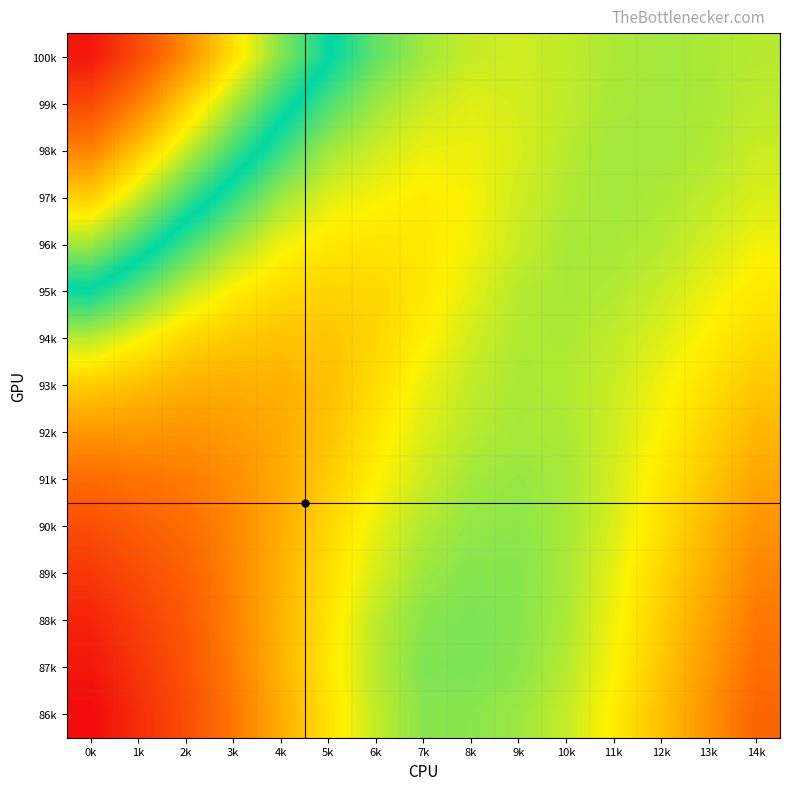

Reading right to left, list all the values displayed in this chart.

100k: 14k=0.7	13k=0.7	12k=0.6	11k=0.7	10k=0.7	9k=0.7	8k=0.7	7k=0.6	6k=0.6	5k=0.6	4k=0.6	3k=0.6	2k=0.5	1k=0.5	0k=0.5
99k: 14k=0.7	13k=0.7	12k=0.6	11k=0.7	10k=0.7	9k=0.7	8k=0.7	7k=0.7	6k=0.6	5k=0.6	4k=0.6	3k=0.6	2k=0.5	1k=0.5	0k=0.5
98k: 14k=0.7	13k=0.7	12k=0.6	11k=0.6	10k=0.7	9k=0.7	8k=0.7	7k=0.7	6k=0.7	5k=0.6	4k=0.6	3k=0.6	2k=0.6	1k=0.5	0k=0.5
97k: 14k=0.7	13k=0.7	12k=0.7	11k=0.6	10k=0.7	9k=0.7	8k=0.7	7k=0.7	6k=0.7	5k=0.7	4k=0.6	3k=0.6	2k=0.6	1k=0.6	0k=0.5
96k: 14k=0.7	13k=0.7	12k=0.7	11k=0.7	10k=0.7	9k=0.7	8k=0.7	7k=0.7	6k=0.7	5k=0.7	4k=0.7	3k=0.7	2k=0.6	1k=0.6	0k=0.6
95k: 14k=0.7	13k=0.7	12k=0.7	11k=0.7	10k=0.7	9k=0.7	8k=0.7	7k=0.7	6k=0.7	5k=0.7	4k=0.7	3k=0.7	2k=0.7	1k=0.6	0k=0.6
94k: 14k=0.7	13k=0.7	12k=0.7	11k=0.7	10k=0.7	9k=0.7	8k=0.7	7k=0.7	6k=0.7	5k=0.7	4k=0.7	3k=0.7	2k=0.7	1k=0.7	0k=0.7
93k: 14k=0.7	13k=0.7	12k=0.7	11k=0.7	10k=0.7	9k=0.7	8k=0.7	7k=0.7	6k=0.7	5k=0.7	4k=0.7	3k=0.7	2k=0.7	1k=0.7	0k=0.7
92k: 14k=0.7	13k=0.7	12k=0.7	11k=0.7	10k=0.7	9k=0.7	8k=0.7	7k=0.7	6k=0.7	5k=0.7	4k=0.7	3k=0.7	2k=0.7	1k=0.7	0k=0.7
91k: 14k=0.7	13k=0.7	12k=0.7	11k=0.7	10k=0.7	9k=0.6	8k=0.7	7k=0.7	6k=0.7	5k=0.7	4k=0.7	3k=0.7	2k=0.7	1k=0.7	0k=0.7
90k: 14k=0.7	13k=0.7	12k=0.7	11k=0.7	10k=0.7	9k=0.6	8k=0.6	7k=0.7	6k=0.7	5k=0.7	4k=0.7	3k=0.7	2k=0.7	1k=0.7	0k=0.7
89k: 14k=0.7	13k=0.7	12k=0.7	11k=0.7	10k=0.7	9k=0.6	8k=0.6	7k=0.6	6k=0.7	5k=0.7	4k=0.7	3k=0.7	2k=0.7	1k=0.7	0k=0.8
88k: 14k=0.7	13k=0.7	12k=0.7	11k=0.7	10k=0.7	9k=0.6	8k=0.6	7k=0.6	6k=0.7	5k=0.7	4k=0.7	3k=0.7	2k=0.7	1k=0.8	0k=0.8
87k: 14k=0.7	13k=0.7	12k=0.7	11k=0.7	10k=0.7	9k=0.6	8k=0.6	7k=0.6	6k=0.7	5k=0.7	4k=0.7	3k=0.7	2k=0.7	1k=0.8	0k=0.8
86k: 14k=0.7	13k=0.7	12k=0.7	11k=0.7	10k=0.7	9k=0.6	8k=0.6	7k=0.6	6k=0.7	5k=0.7	4k=0.7	3k=0.7	2k=0.7	1k=0.8	0k=0.8